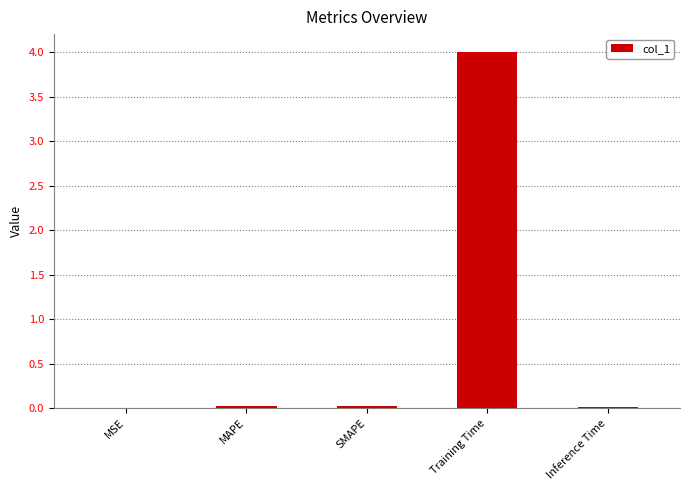

Is it true that the value at SMAPE is 0.0?

True